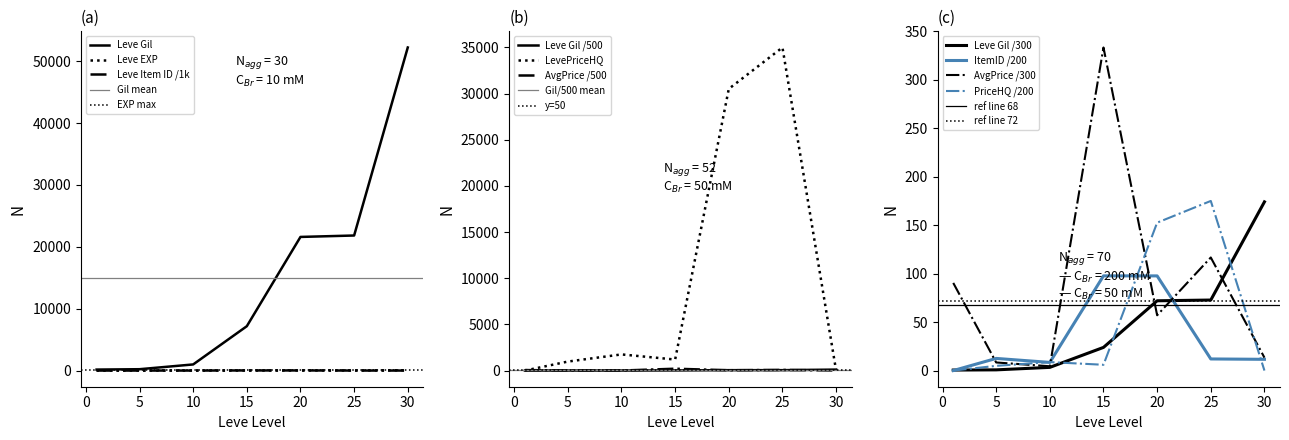

What is the difference between the currentAveragePriceHQ values at 1 and 5?

4.9